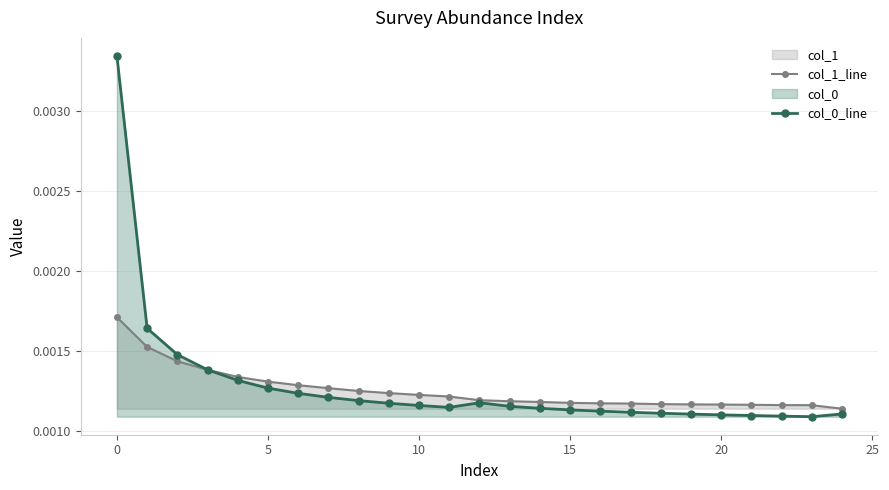

At how many categories does at least one series exceed 0?

25